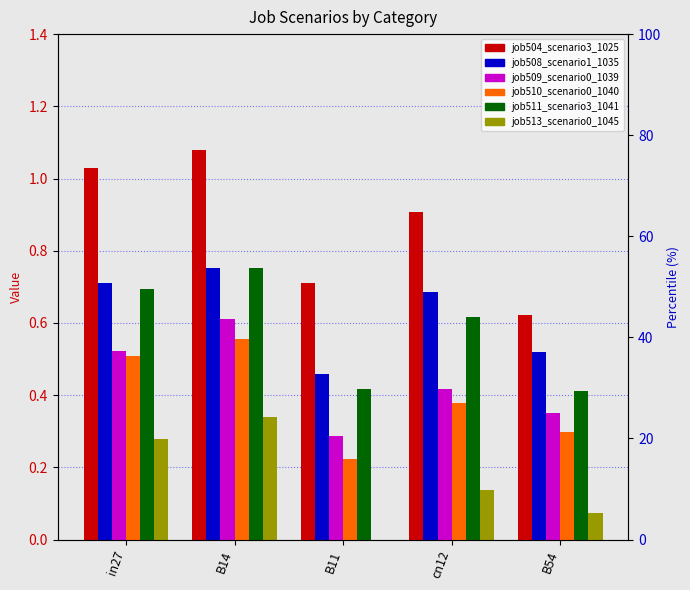

The job509_scenario0_1039 series shows 0.6 at B14. True or false?

True